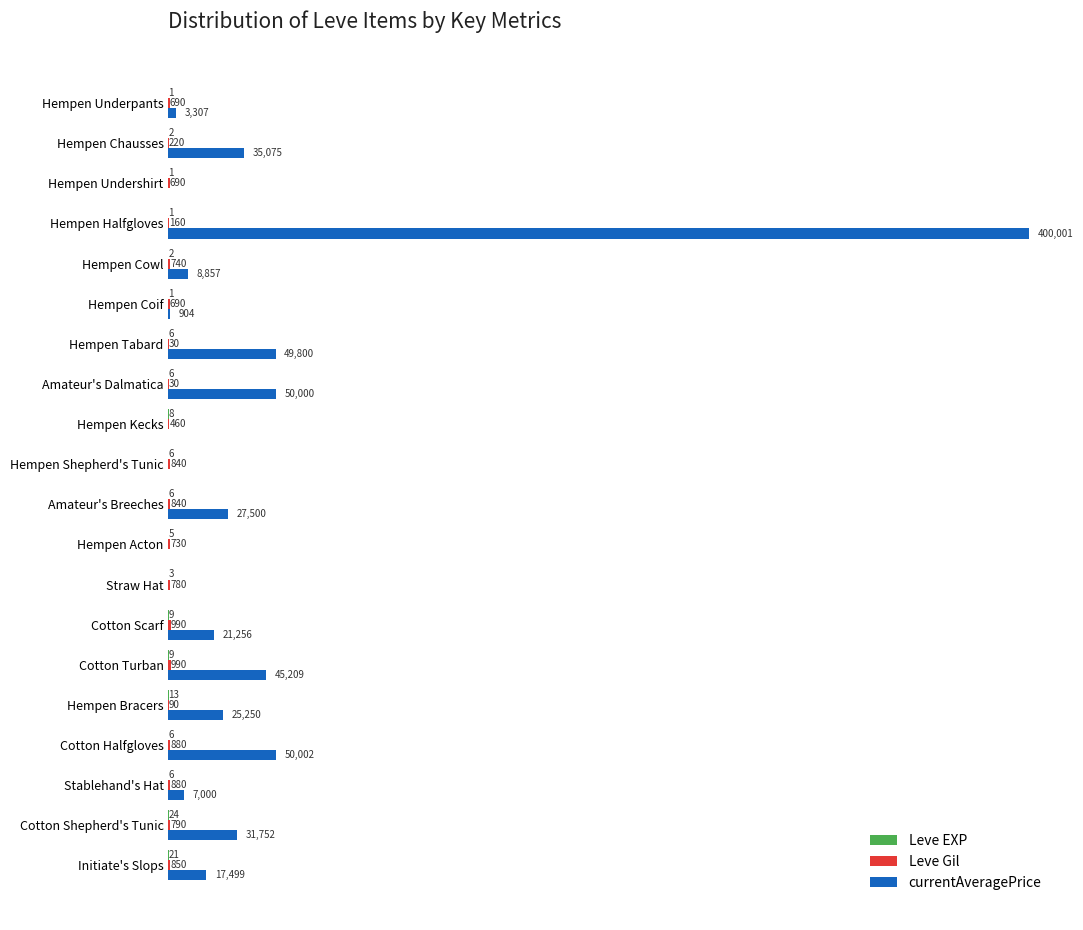

Which series changed the most between Hempen Coif and Amateur's Dalmatica?

currentAveragePrice